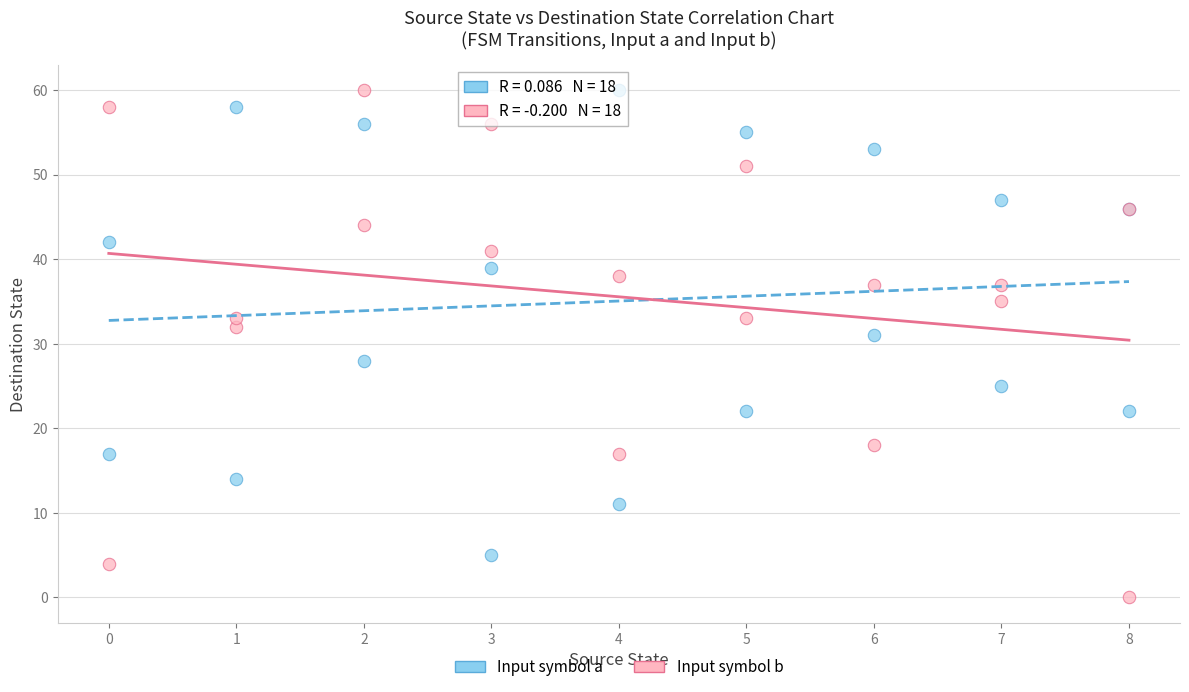

In the Input symbol b series, what Y value is closest to 30?

32